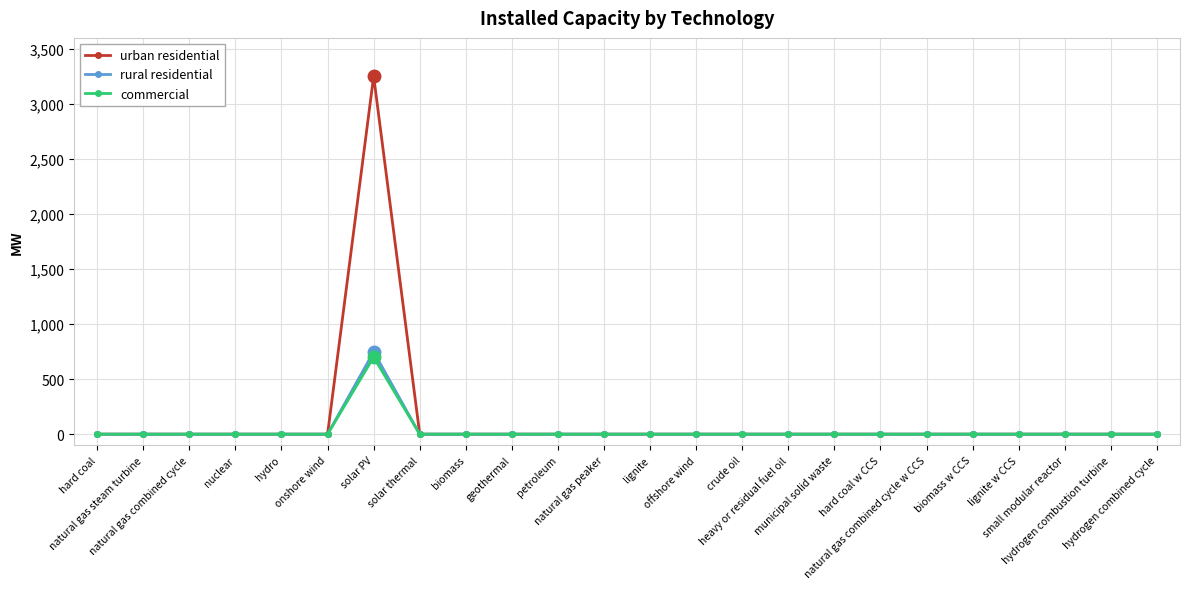

What is the label of the 5th point from the right?

biomass w CCS